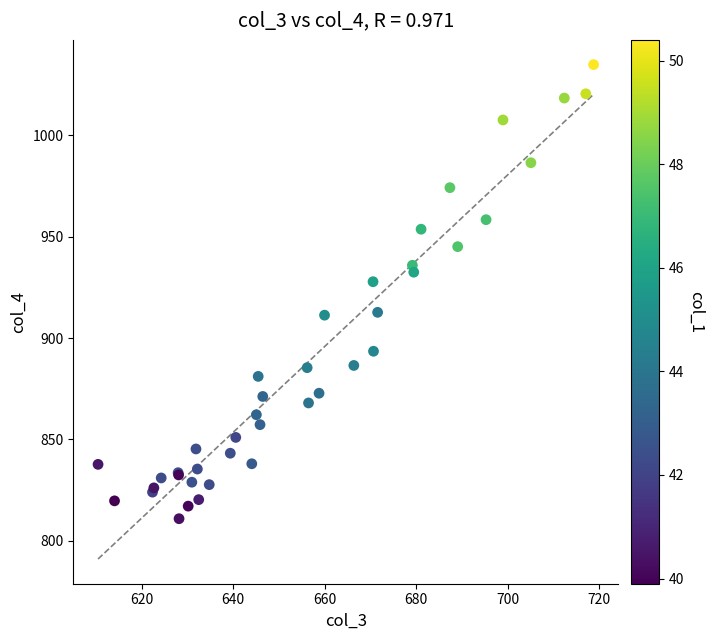

What Y value in the scatter plot is closest to 922?

927.8